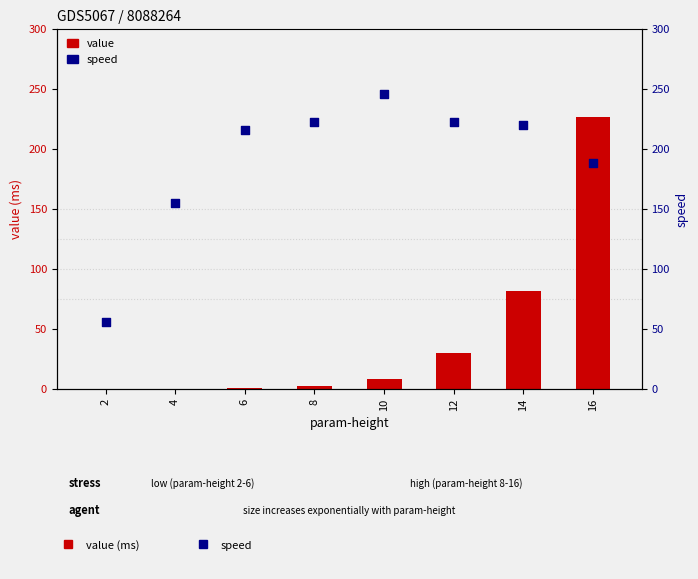

What is the total value across all series at 12?

252.1